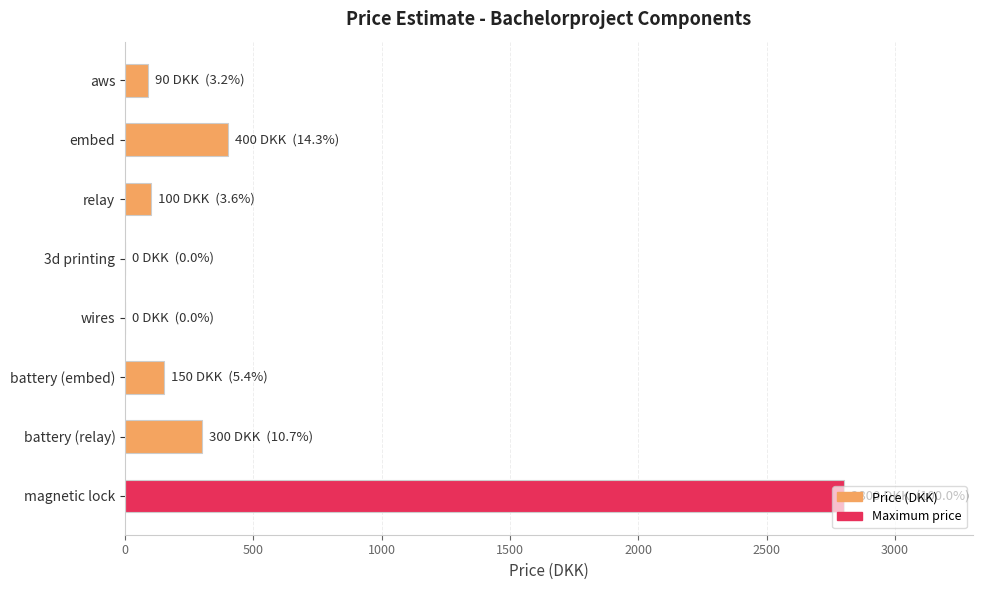

What is the maximum value shown in the chart?

2800